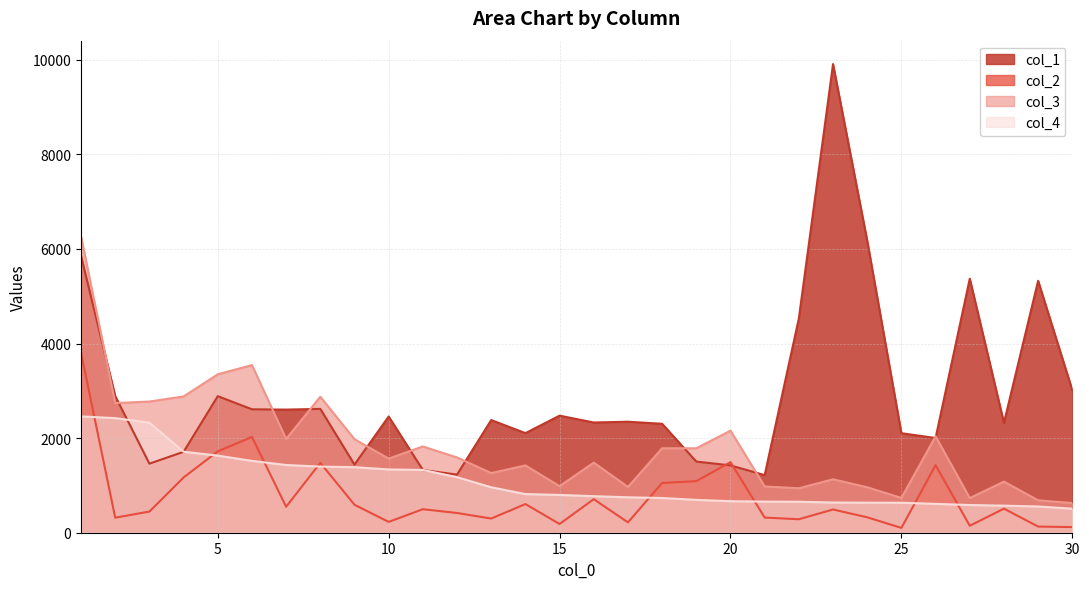

What is the maximum value for col_2?

3807